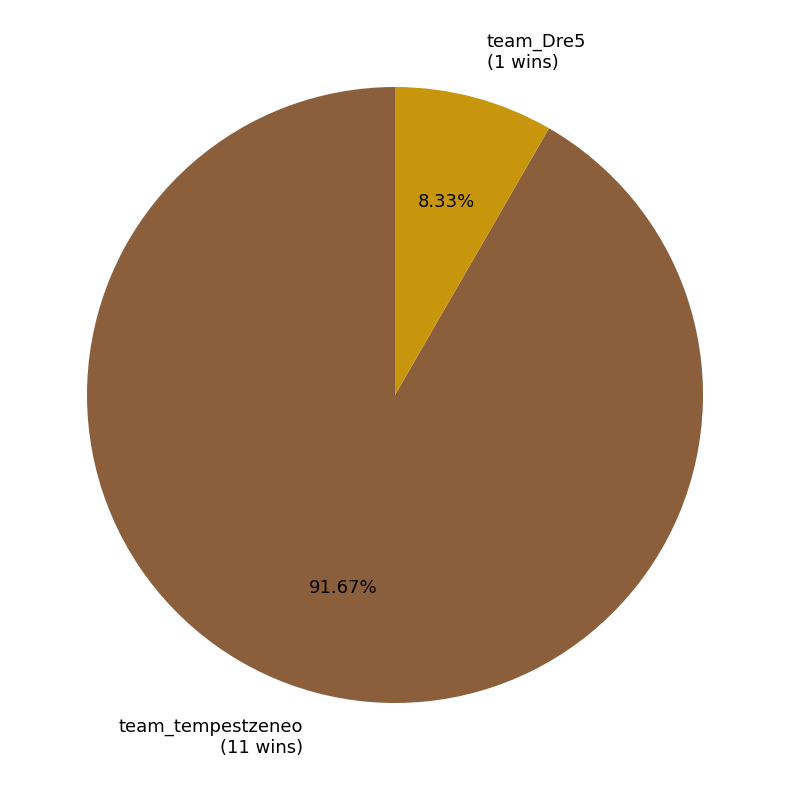

Which category has the smallest portion of the pie?

team_Dre5